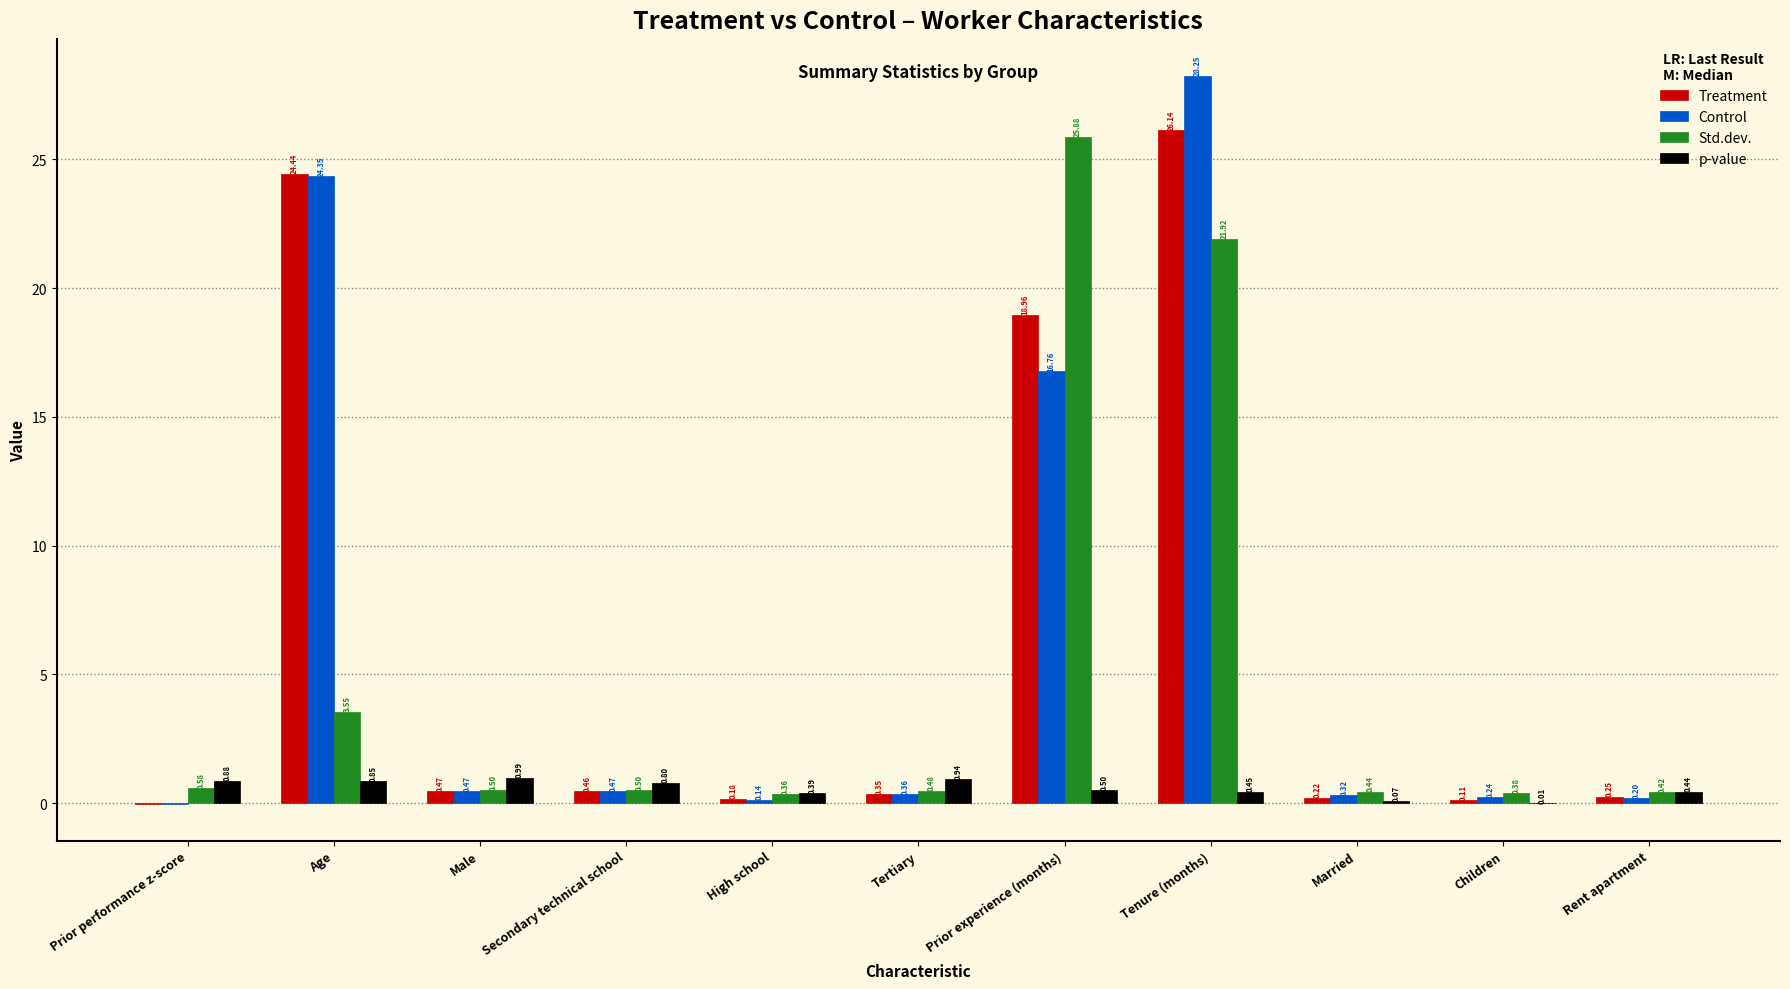

What is the total value across all series at Married?

1.1